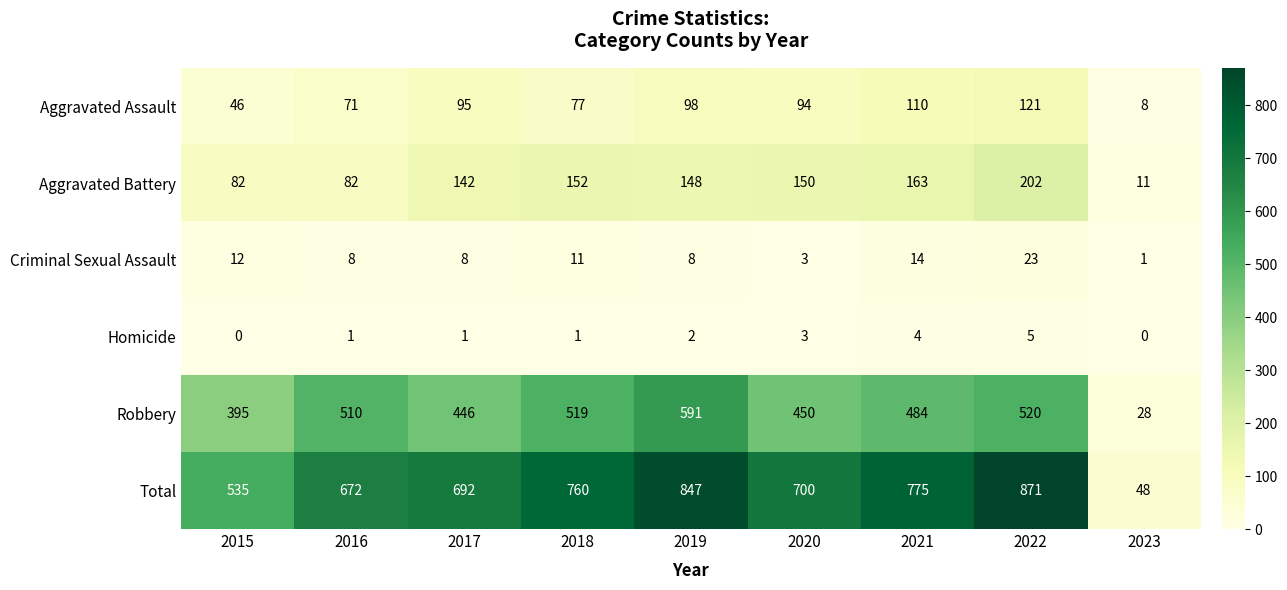

Is it true that Robbery equals 484 at 2021?

True